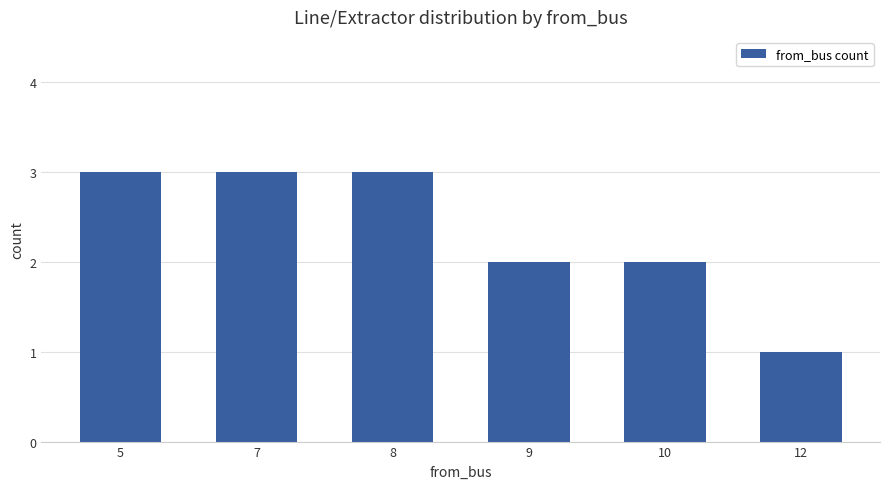

Between 12 and 10, which is larger?

10